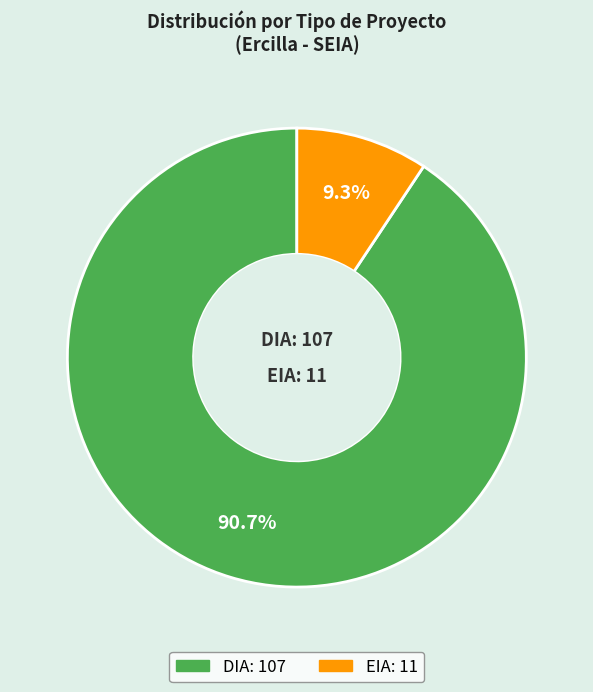

Which slice is the smallest?

EIA